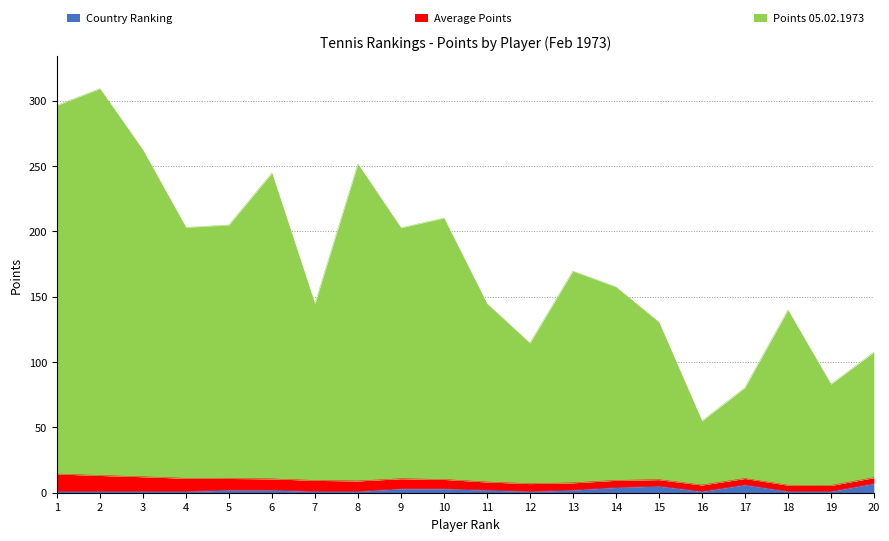

What is the difference between the highest and lowest values at 17?

64.9